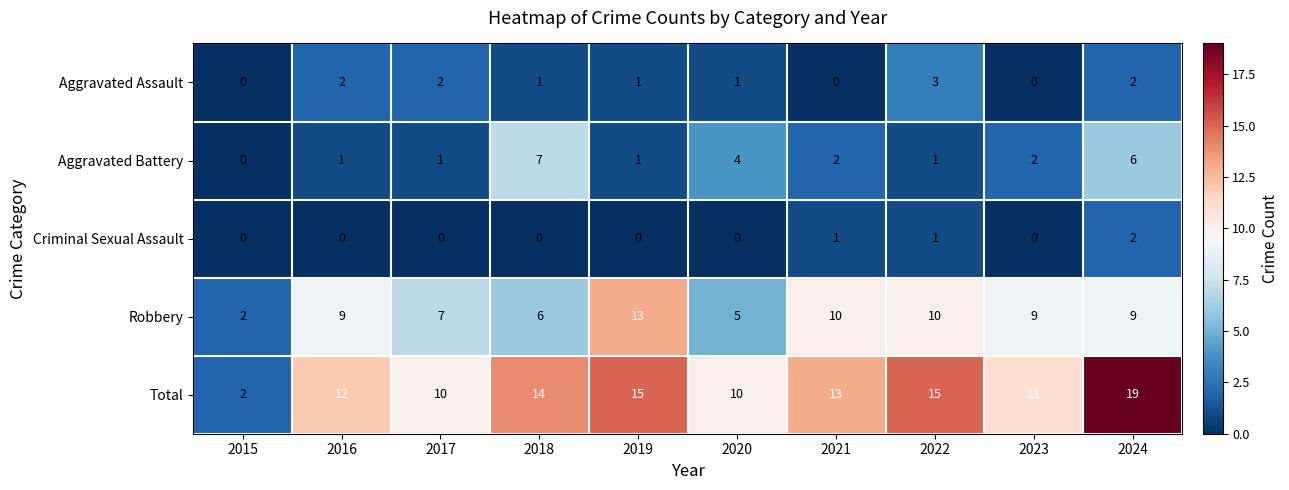

True or false: Robbery has a value of 5 at 2020.

True